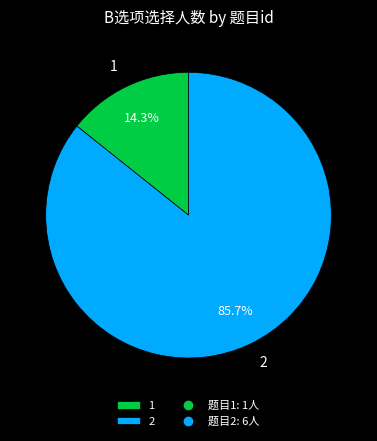

Is it true that 2 is 86% of the pie?

True